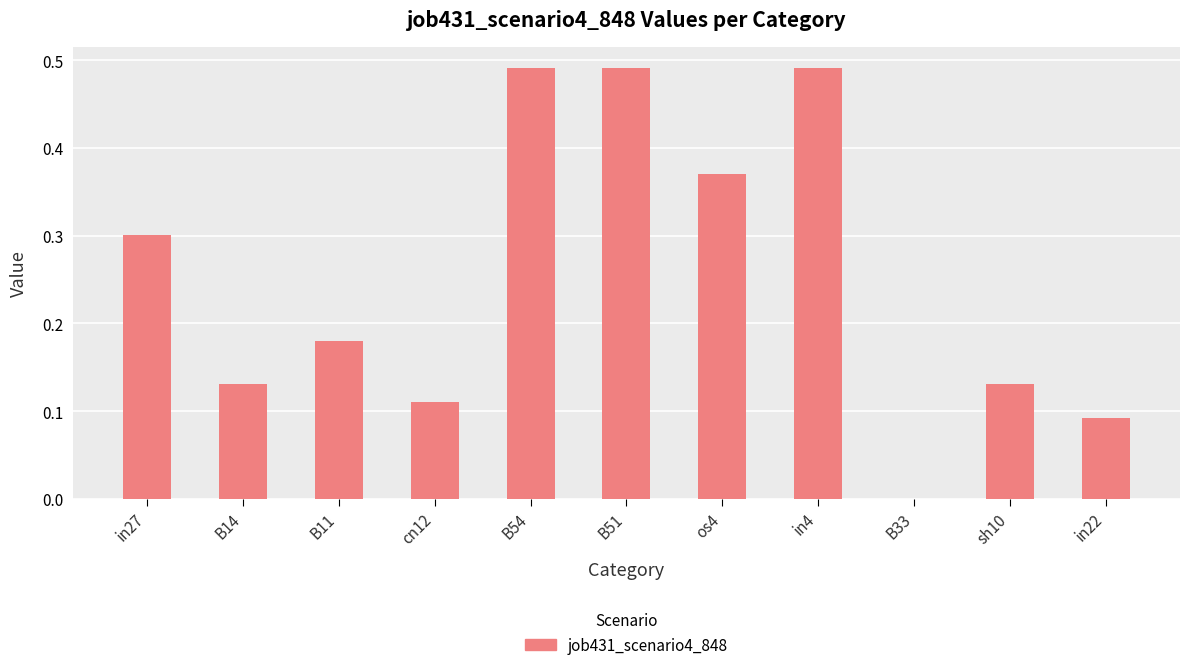

True or false: the data shows 0.2 at os4.

False